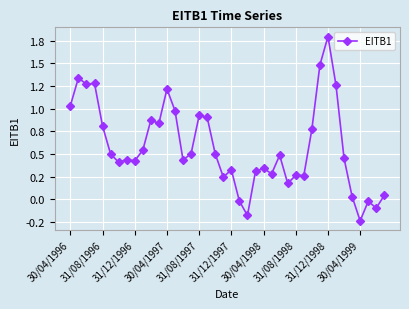

Is this an area chart (filled region under the line)?

No